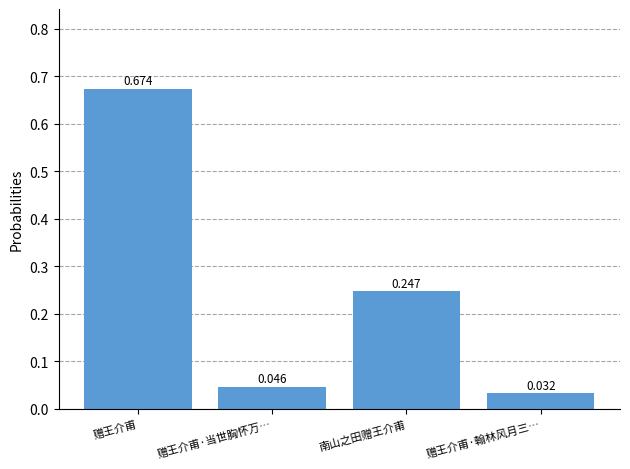

What is the label of the 4th bar from the left?

赠王介甫·翰林风月三…